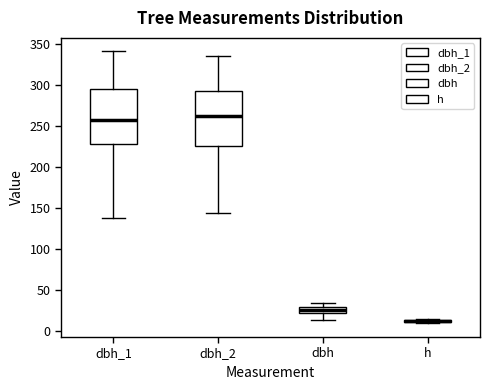

Where is the lower edge of the box for dbh_2 on the y-axis? The values are not printed on the chart, so give them approximately, as read against the axis.

225